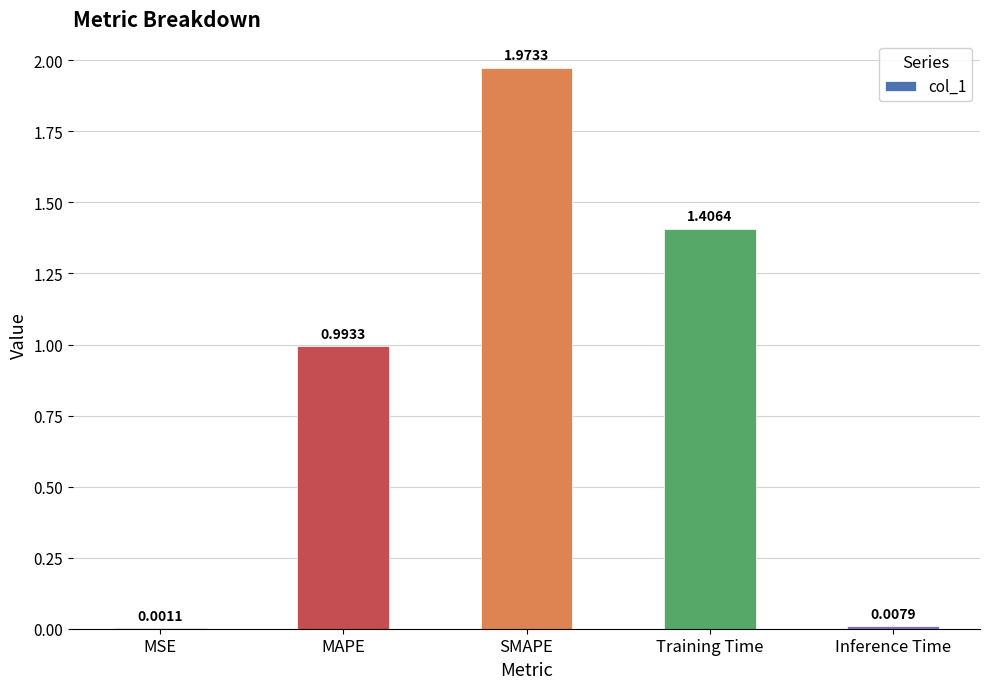

What is the sum of all values?

4.4